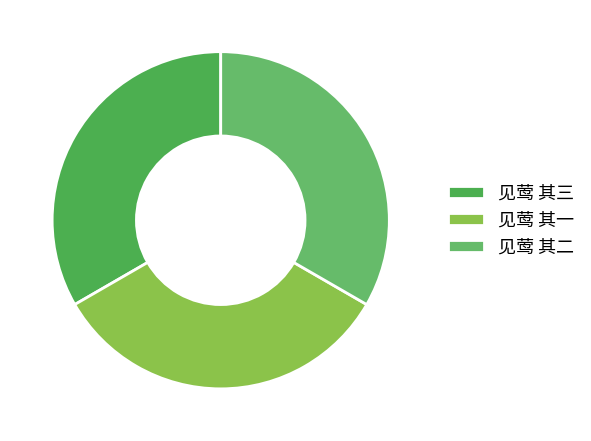

How many slices are in this pie chart?

3